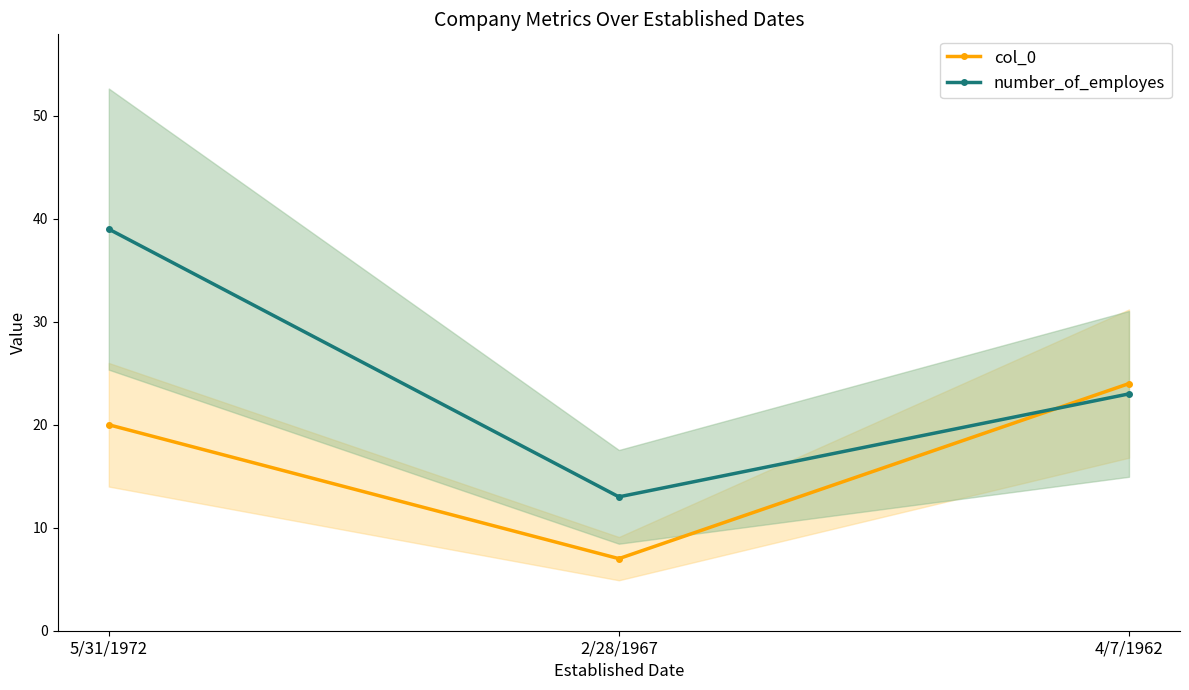

At which category is the sum across all series the highest?

5/31/1972